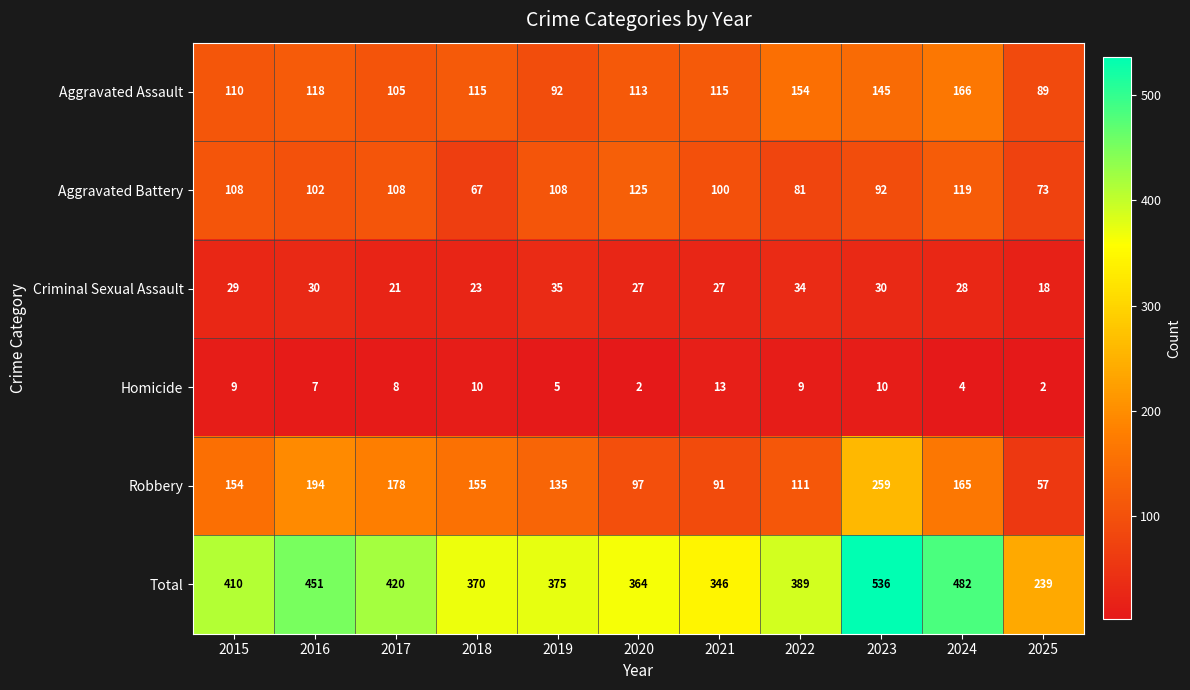

What is the greatest value displayed?

536